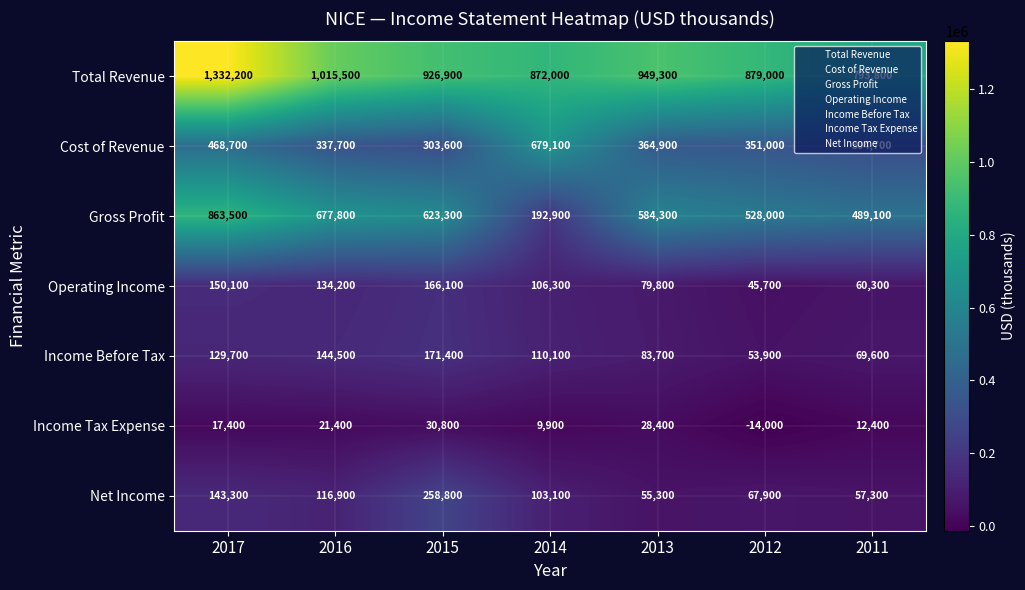

Where does the Gross Profit series first go above 584300?

2017